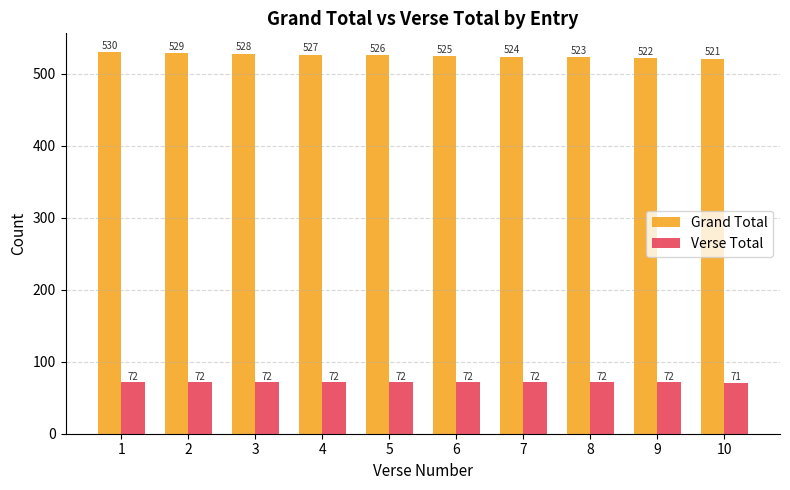

What is the average value of the Grand Total series?

526